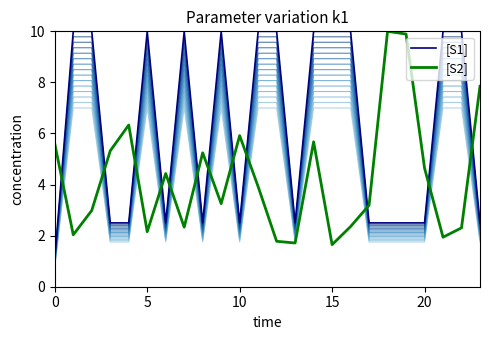

Which series has the widest spread of values?

[S1]